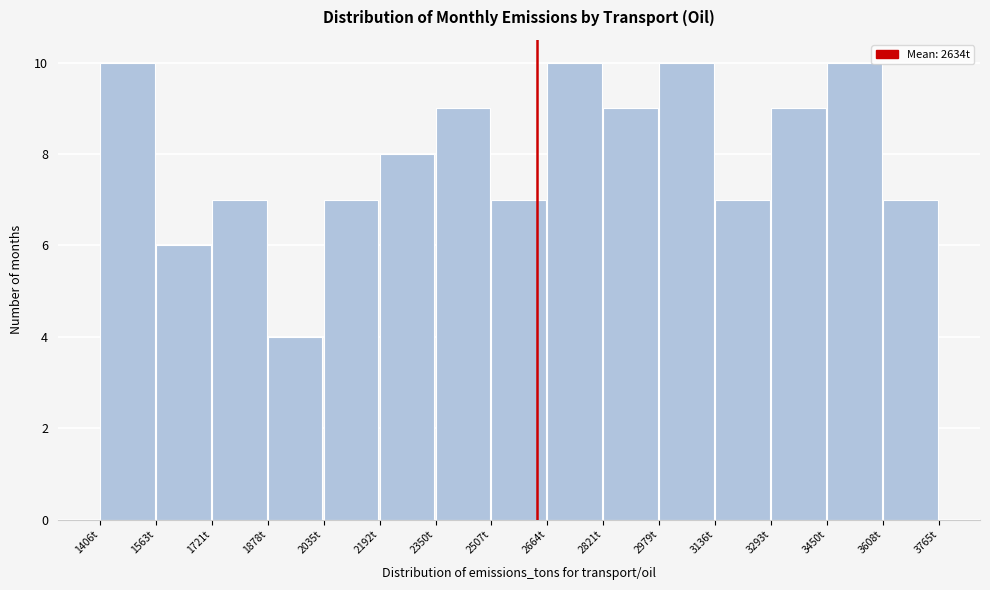

Reading left to right, list every bar in this chart as the range it spans on the x-axis followed by its height. Neither the bar edges nor the heights are printed on the chart, so give them approximately, as read against the axes.

1400 to 1560: 10
1560 to 1720: 6
1720 to 1880: 7
1880 to 2040: 4
2040 to 2200: 7
2200 to 2360: 8
2360 to 2500: 9
2500 to 2660: 7
2660 to 2820: 10
2820 to 2980: 9
2980 to 3140: 10
3140 to 3300: 7
3300 to 3460: 9
3460 to 3600: 10
3600 to 3760: 7